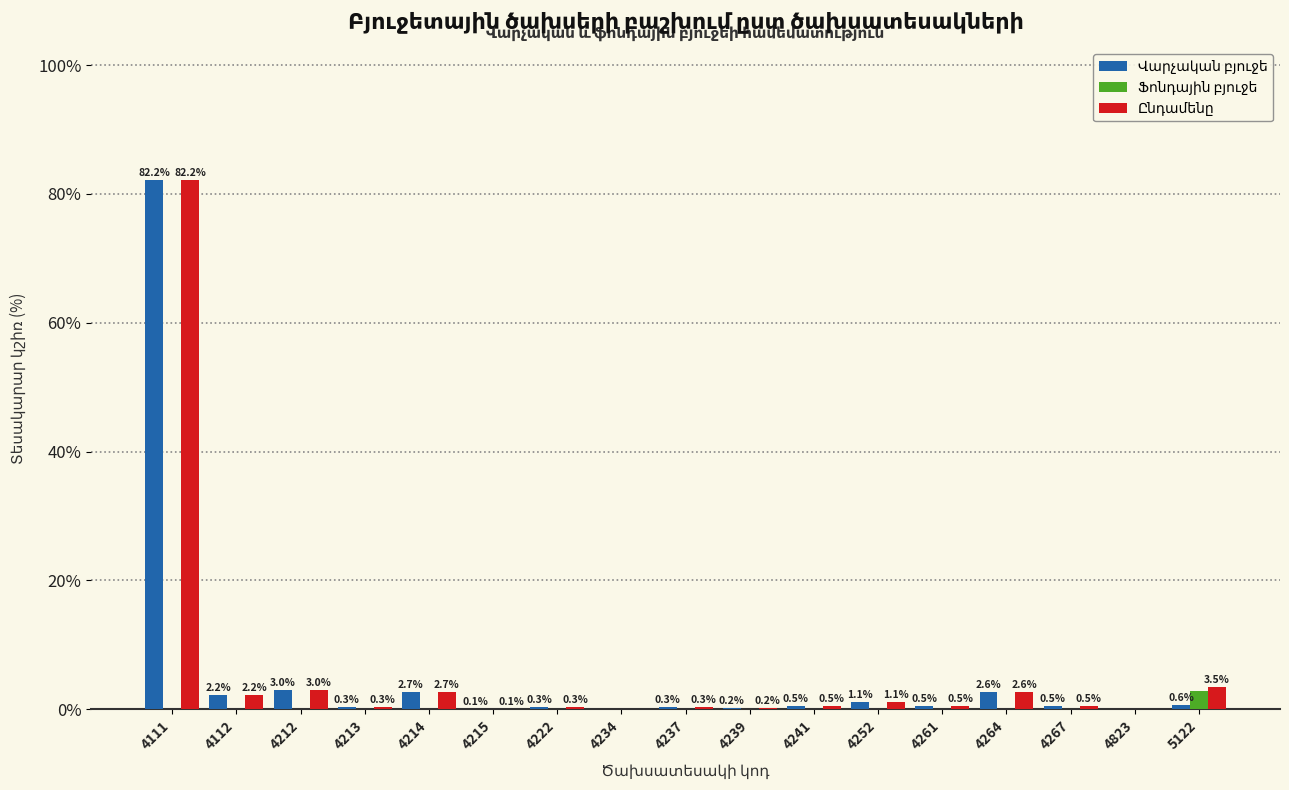

Which category has the highest value across all series?

4111